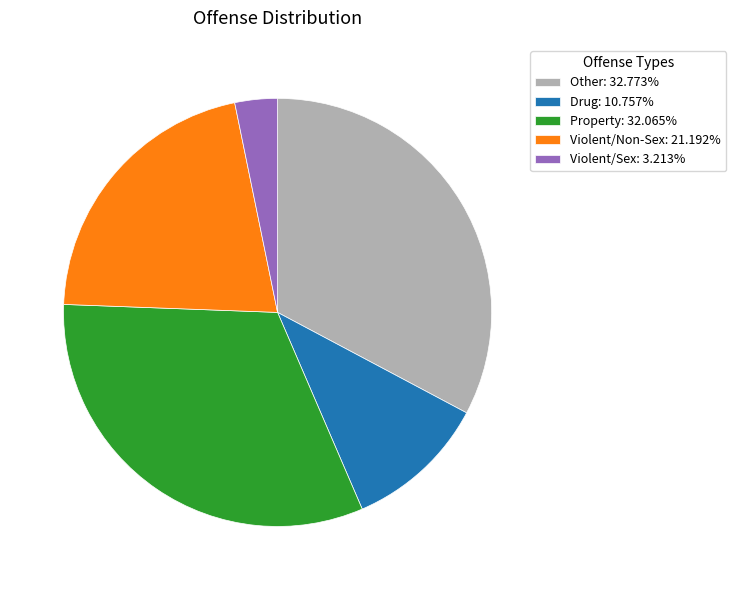

Between Drug and Violent/Sex, which is larger?

Drug